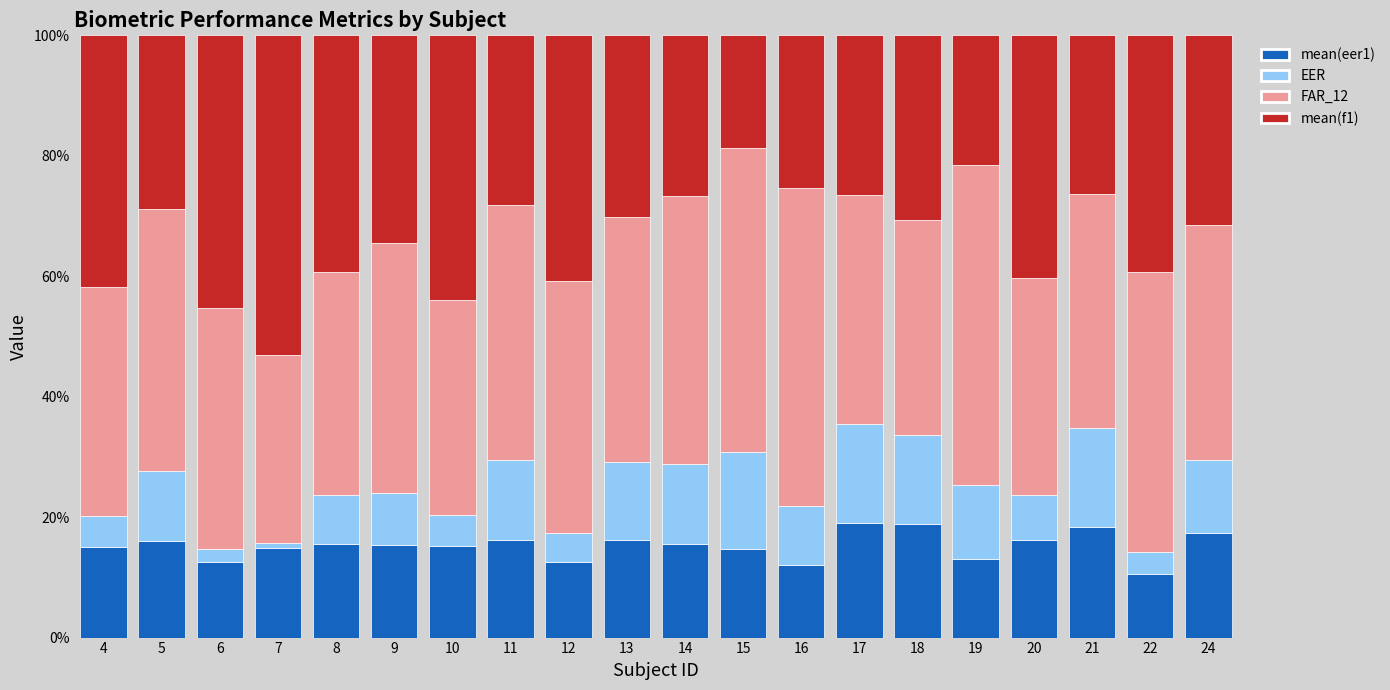

What is the total value across all series at 24?

100.0